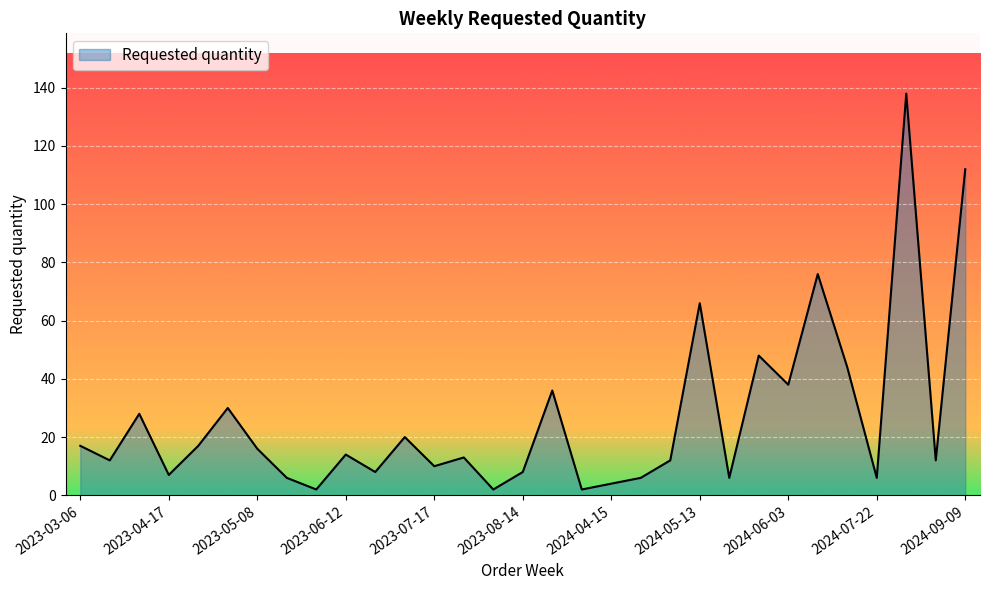

What is the greatest value displayed?

138